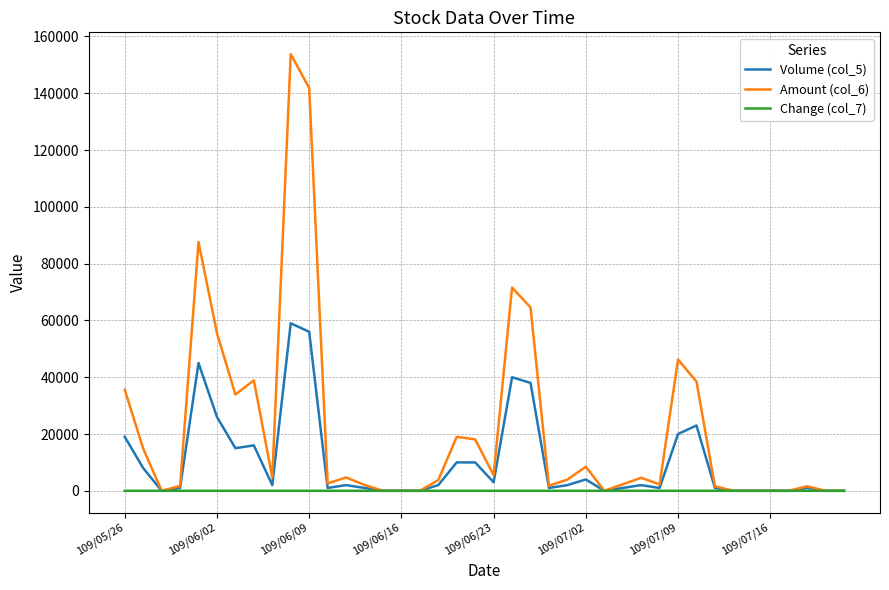

Which series has the largest range (max minus min)?

Amount (col_6)